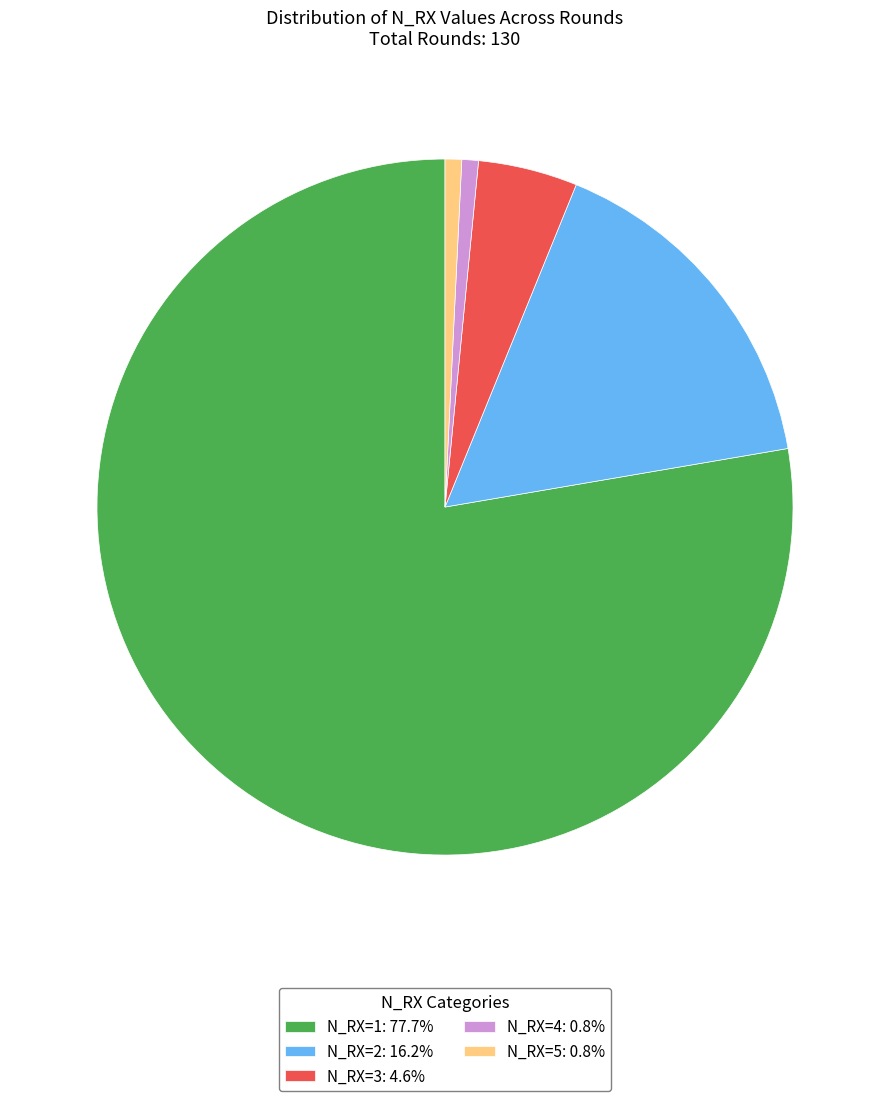

What is the ratio of the value at N_RX=2: 16.2% to the value at N_RX=4: 0.8%?

21.0